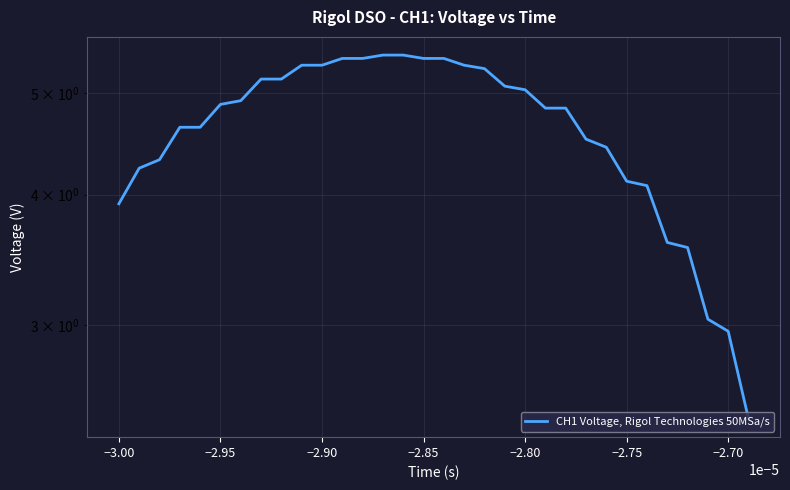

How many lines are shown in the chart?

1